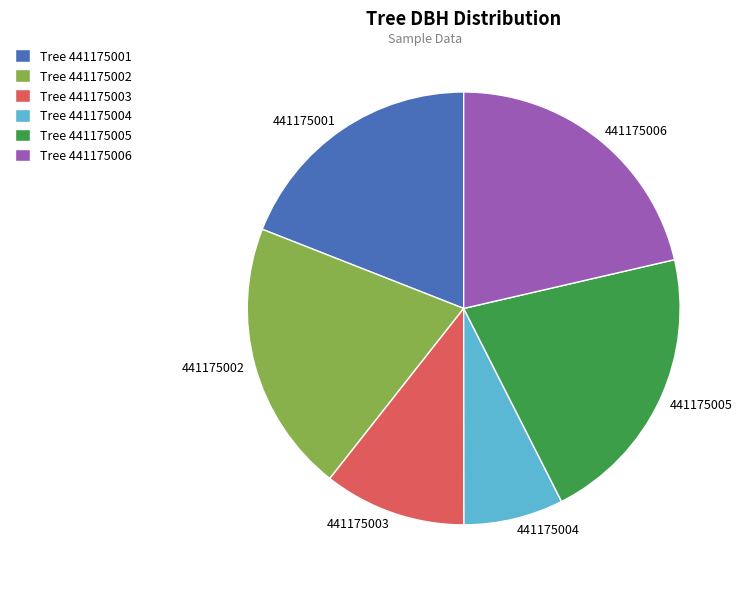

Between 441175002 and 441175006, which is larger?

441175006